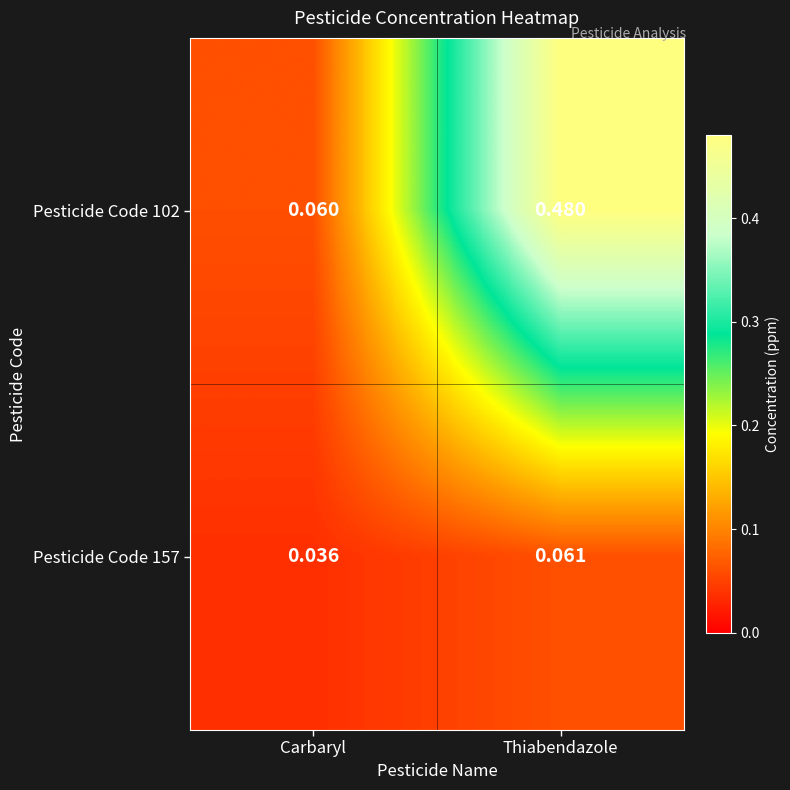

At which category is the sum across all series the highest?

Thiabendazole